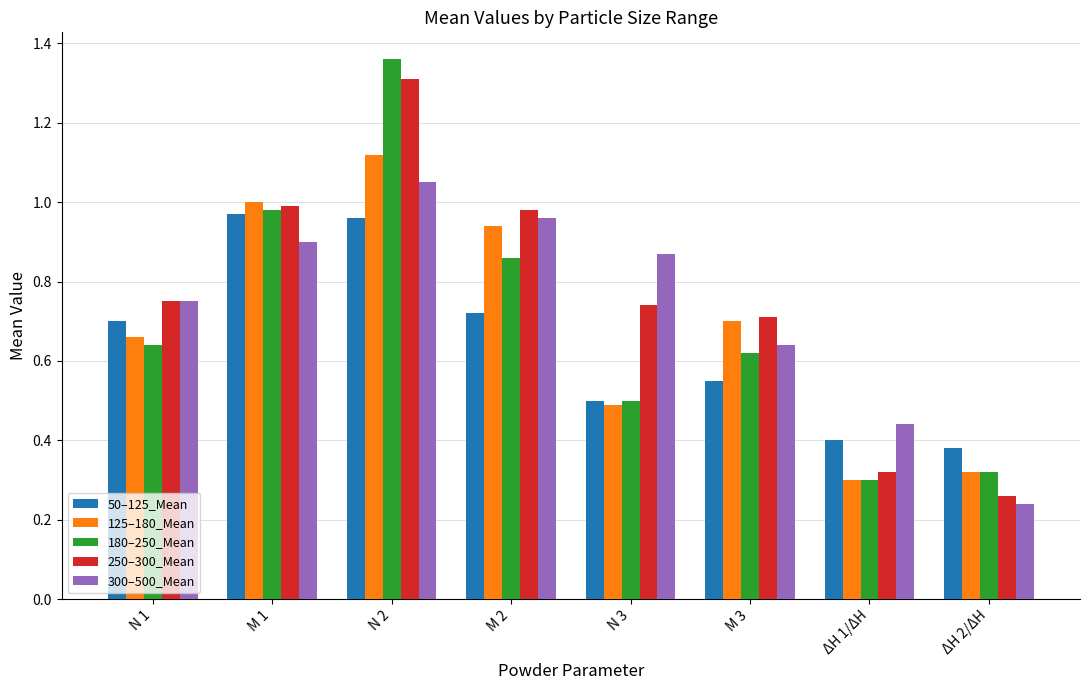

The value of 50–125_Mean at M 1 is 1.3. True or false?

False